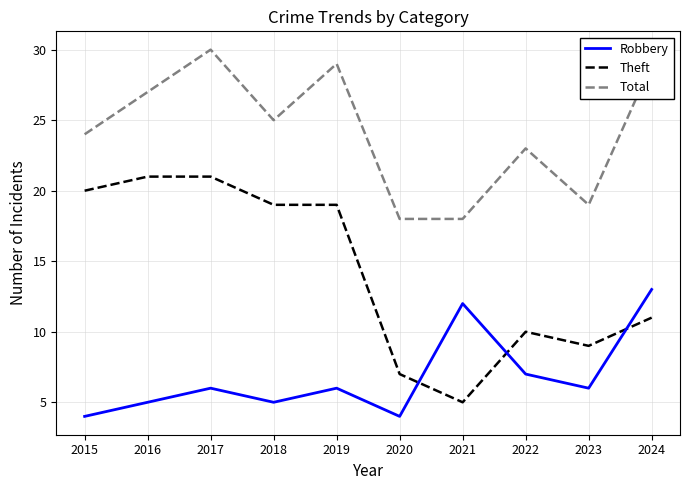

The value of Theft at 2017 is 21. True or false?

True